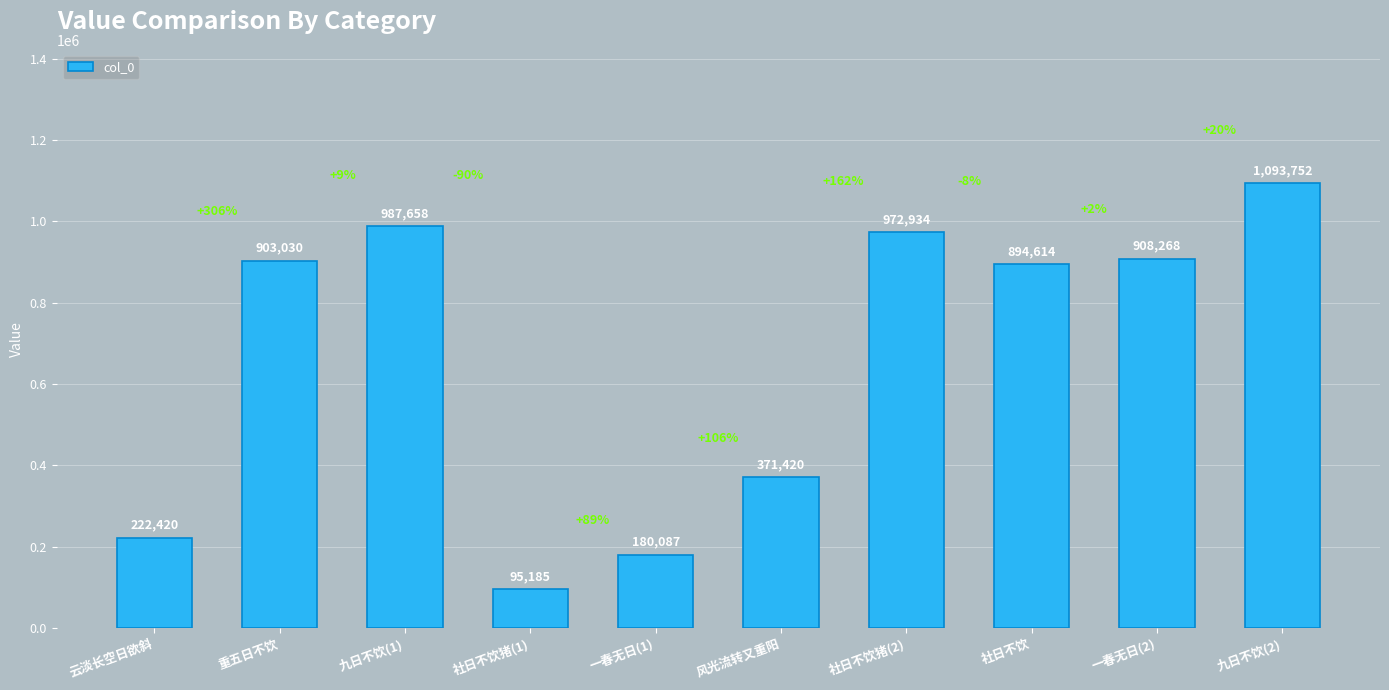

At which label is the value closest to 594468?

风光流转又重阳